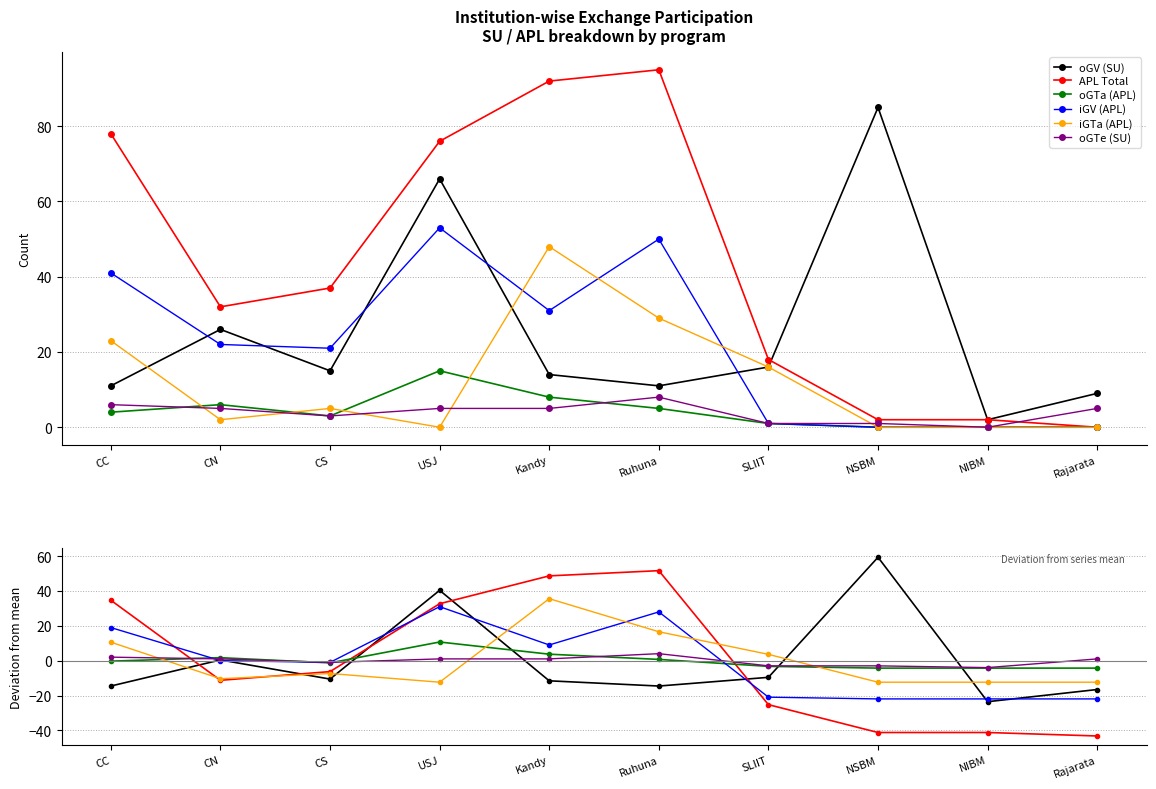

Is it true that oGV (SU) equals -23.5 at Ruhuna?

False